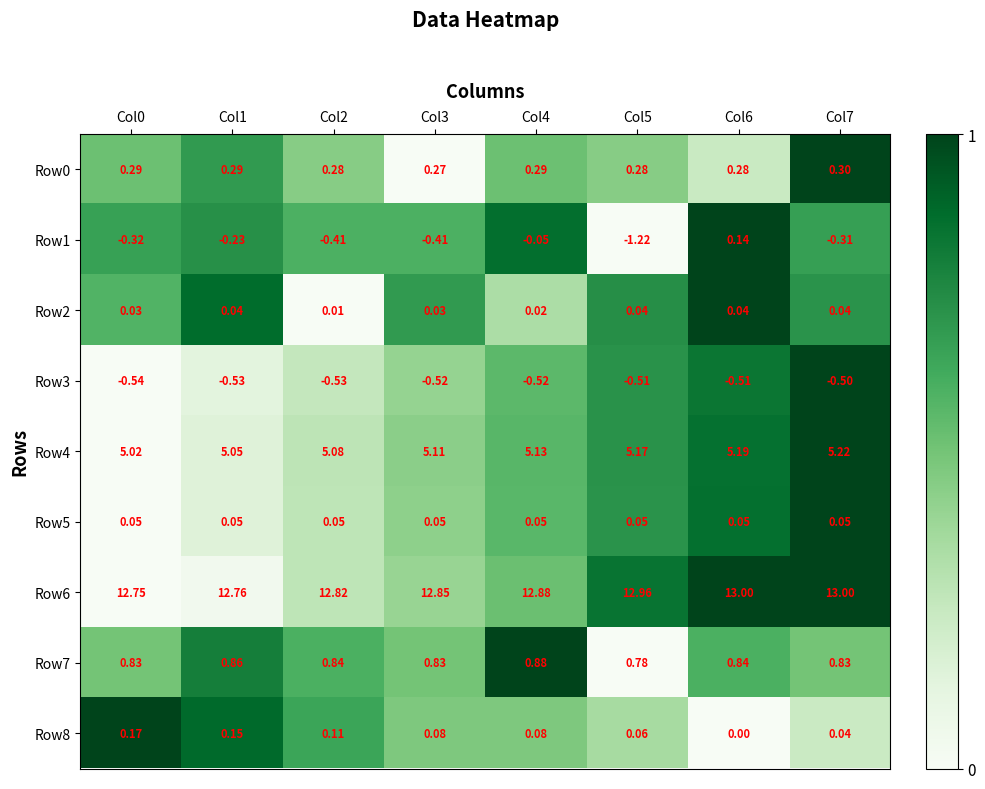

Is the value of Row1 at Col7 greater than the value of Row0 at Col7?

No